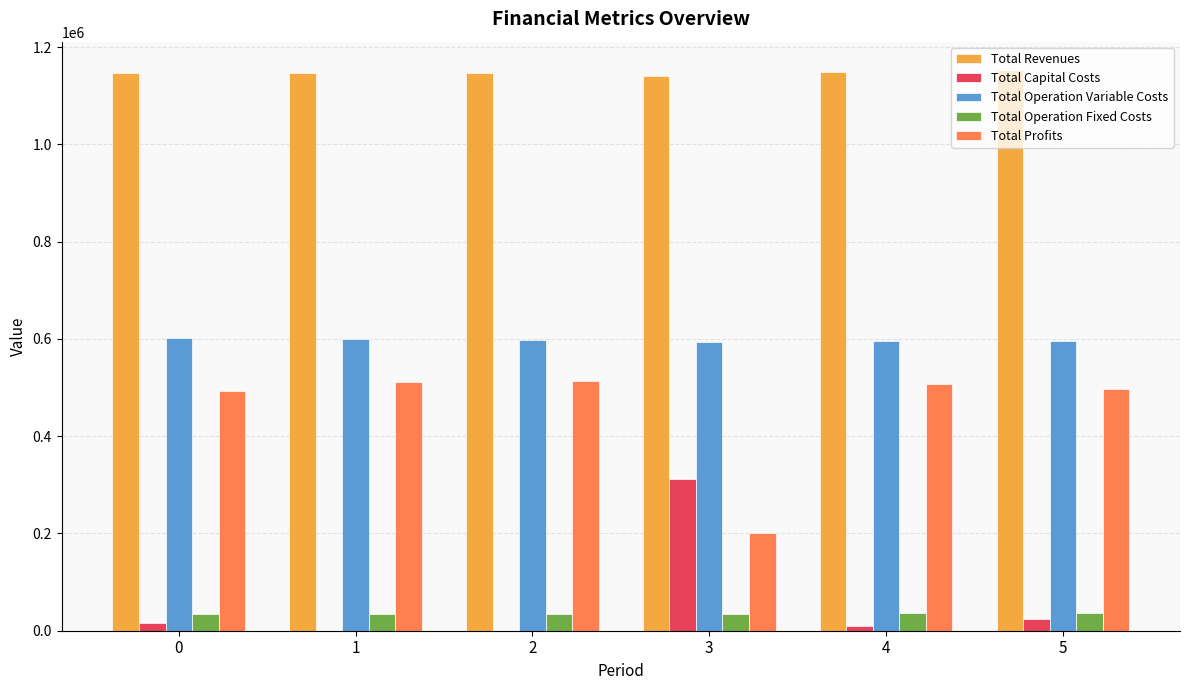

Count the number of data series in this chart.

5